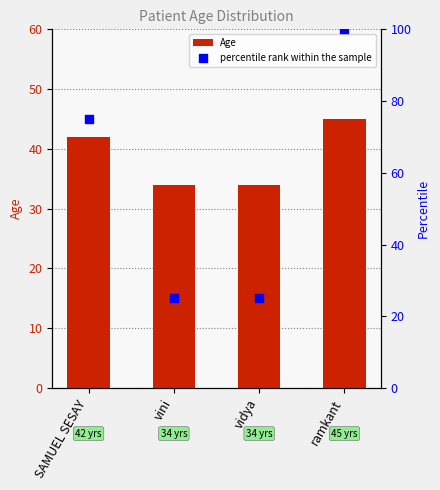

Which series contains the highest Y value?

percentile rank within the sample